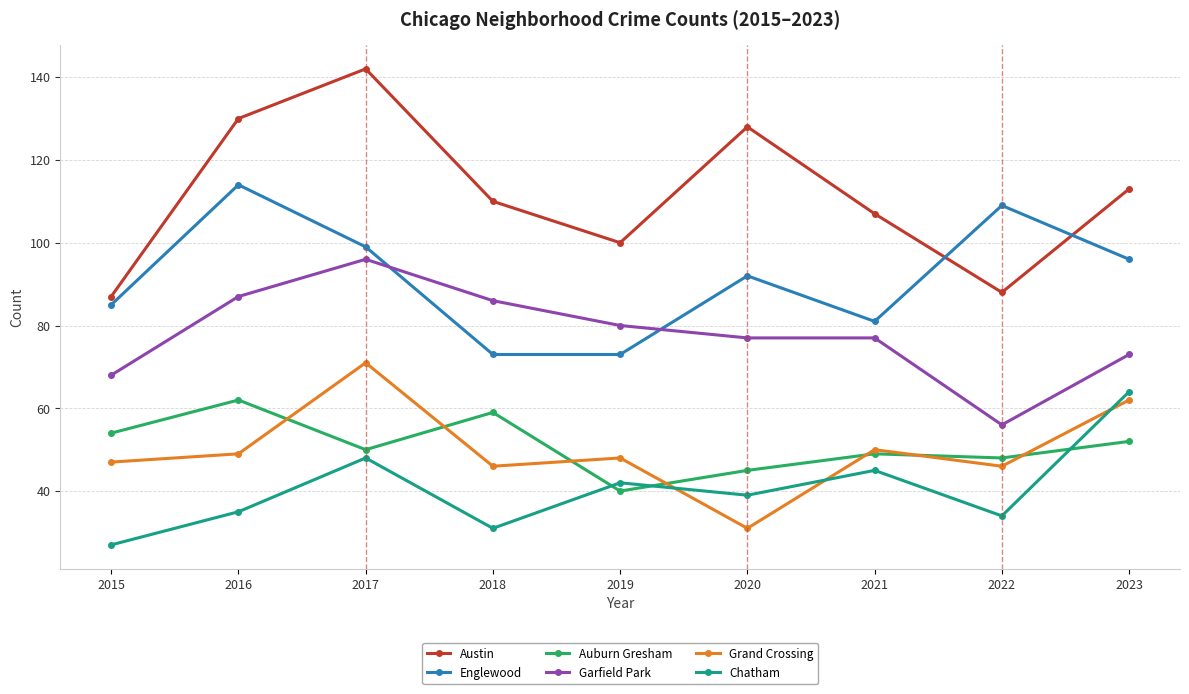

What is the difference between the maximum and minimum values in the Auburn Gresham series?

22